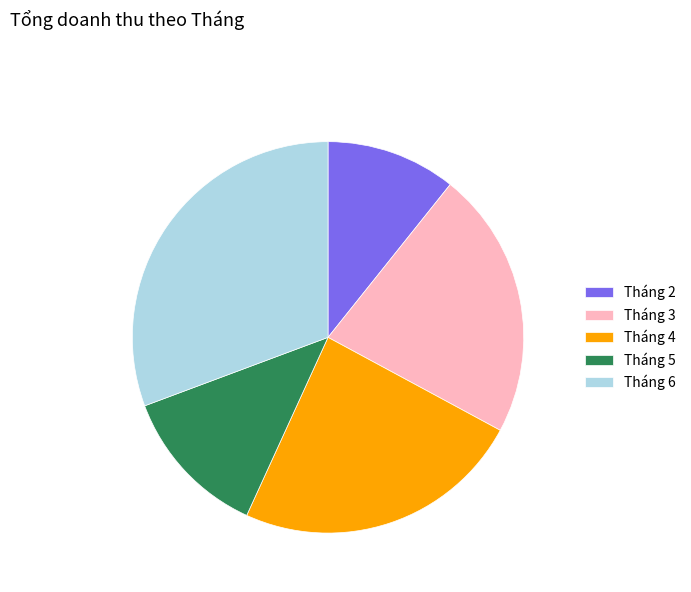

Rank the categories by value from highest to lowest.

Tháng 6, Tháng 4, Tháng 3, Tháng 5, Tháng 2